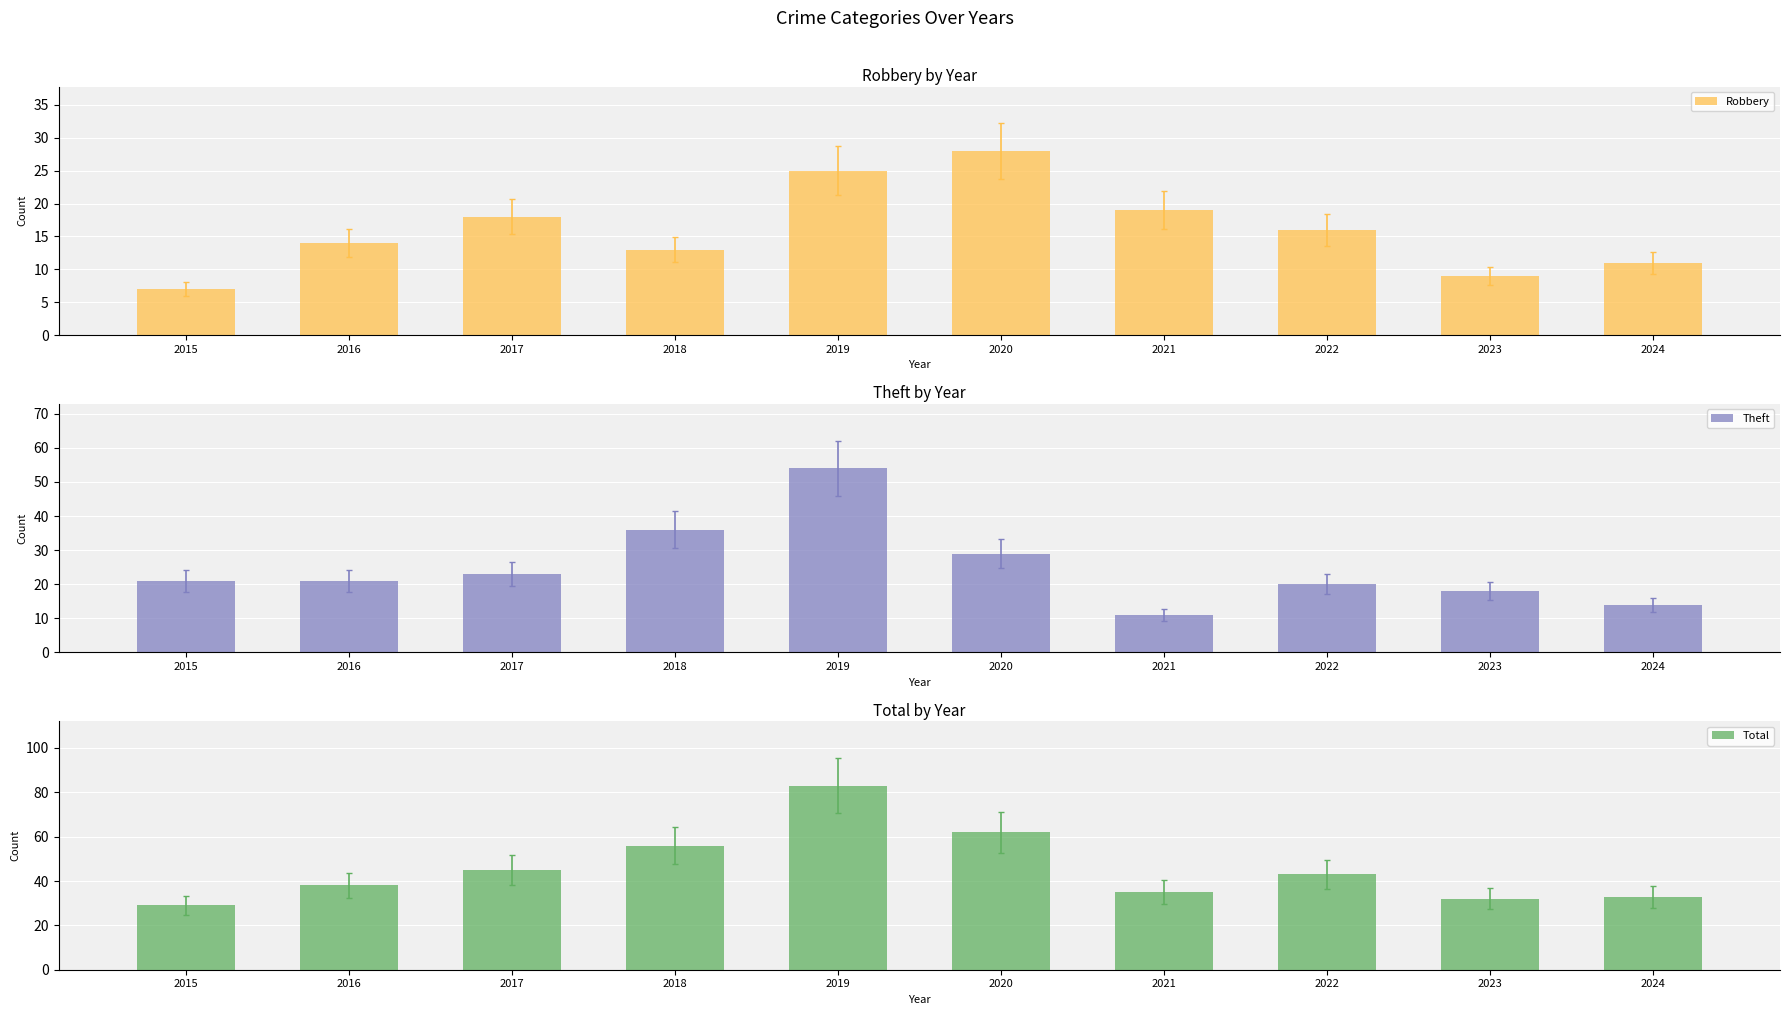

Reading left to right, list all the values displayed in this chart.

Robbery: 7	14	18	13	25	28	19	16	9	11
Theft: 21	21	23	36	54	29	11	20	18	14
Total: 29	38	45	56	83	62	35	43	32	33